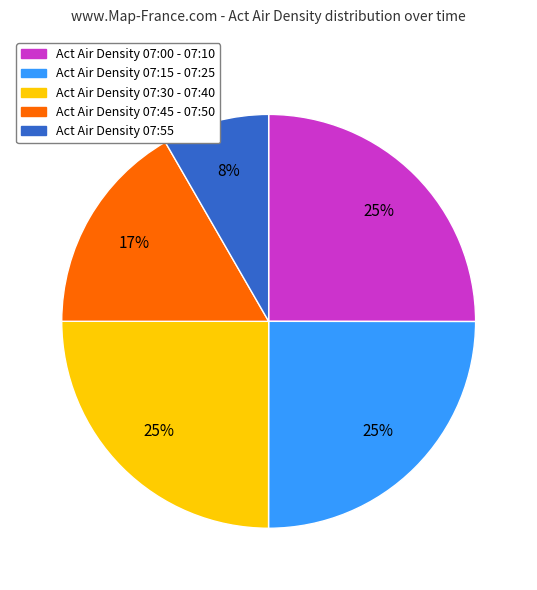

Does any single category account for the majority?

No